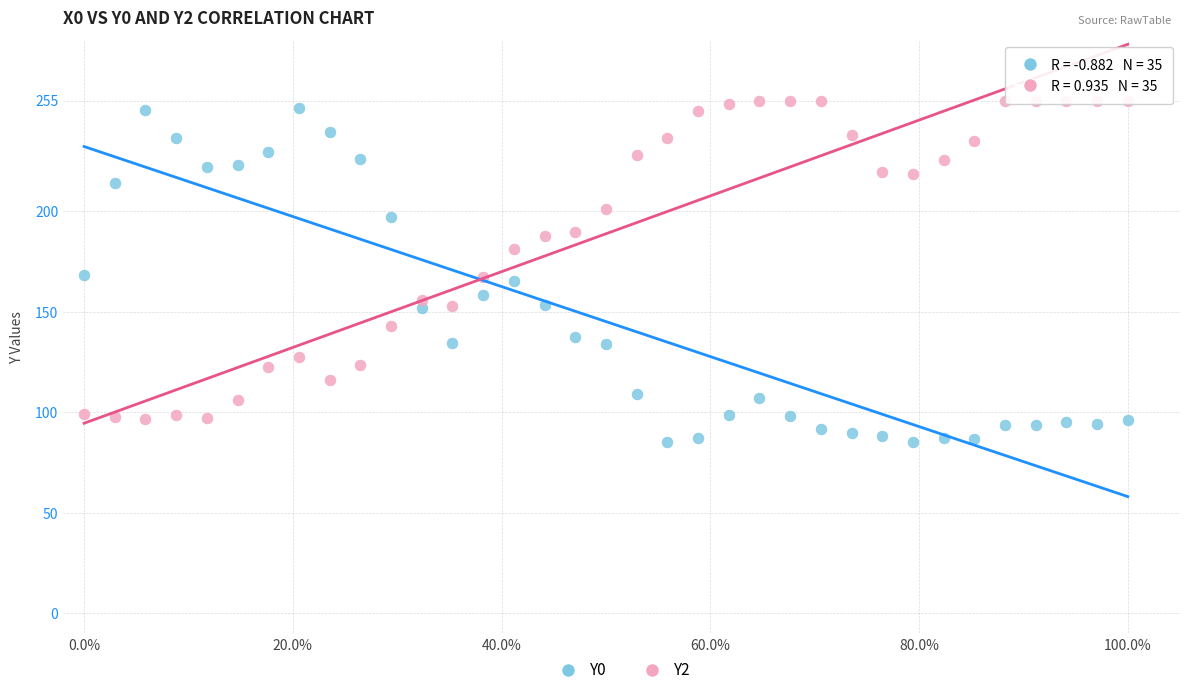

What are all the series names shown in the legend?

Y0, Y2